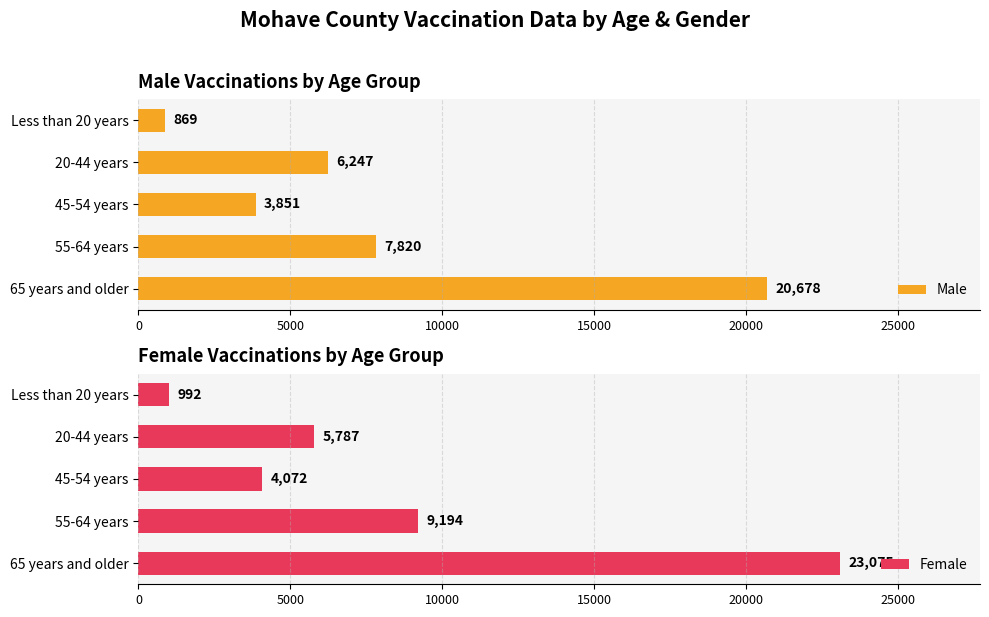

What is the difference between the maximum and minimum values in the Female series?

22083